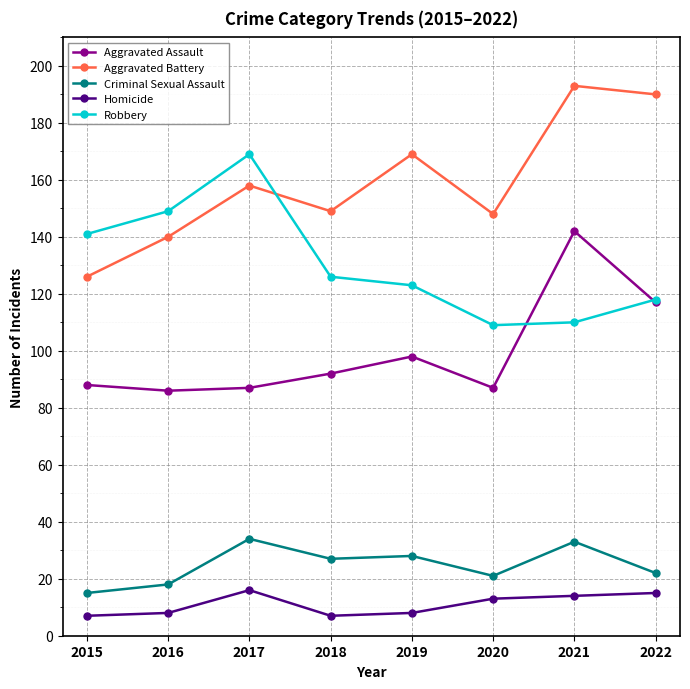

Where do Aggravated Assault and Robbery first cross each other?

2020 and 2021